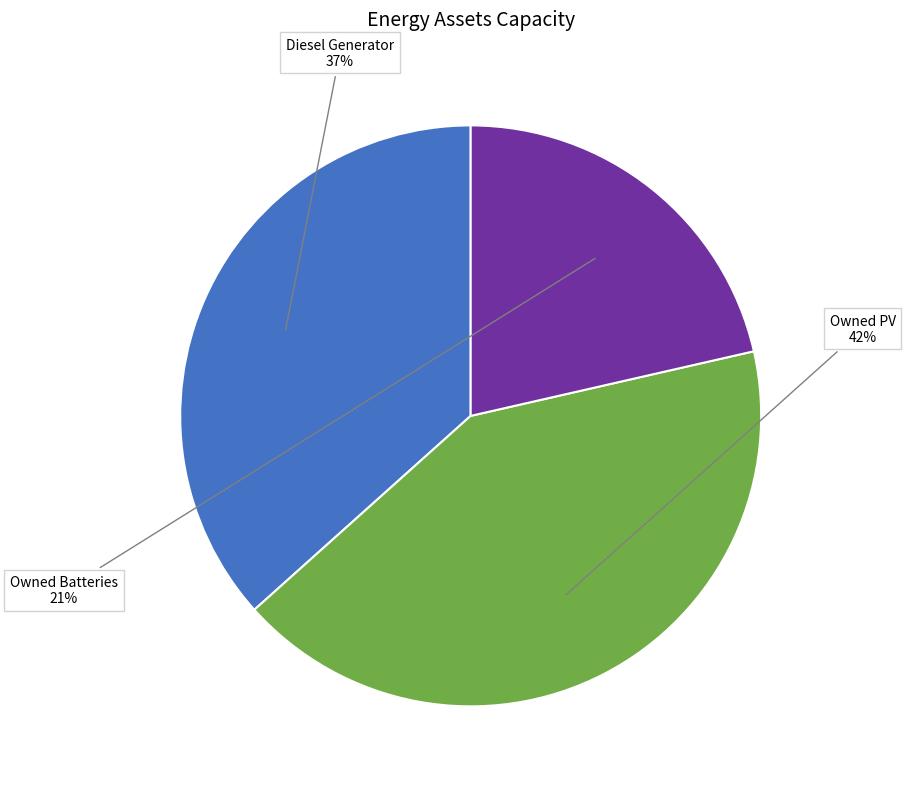

How many segments does this pie chart have?

3